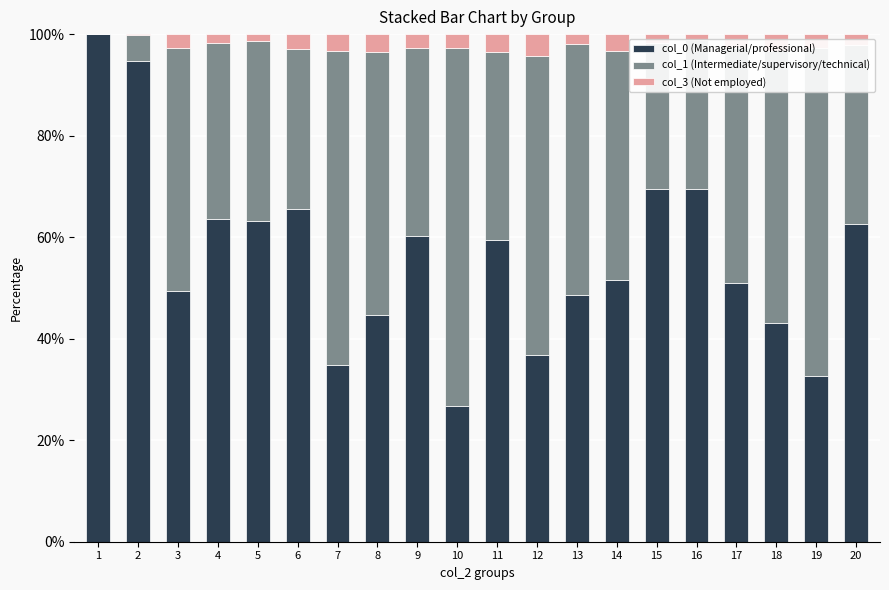

True or false: col_0 (Managerial/professional) has a value of 86.6 at 9.

False